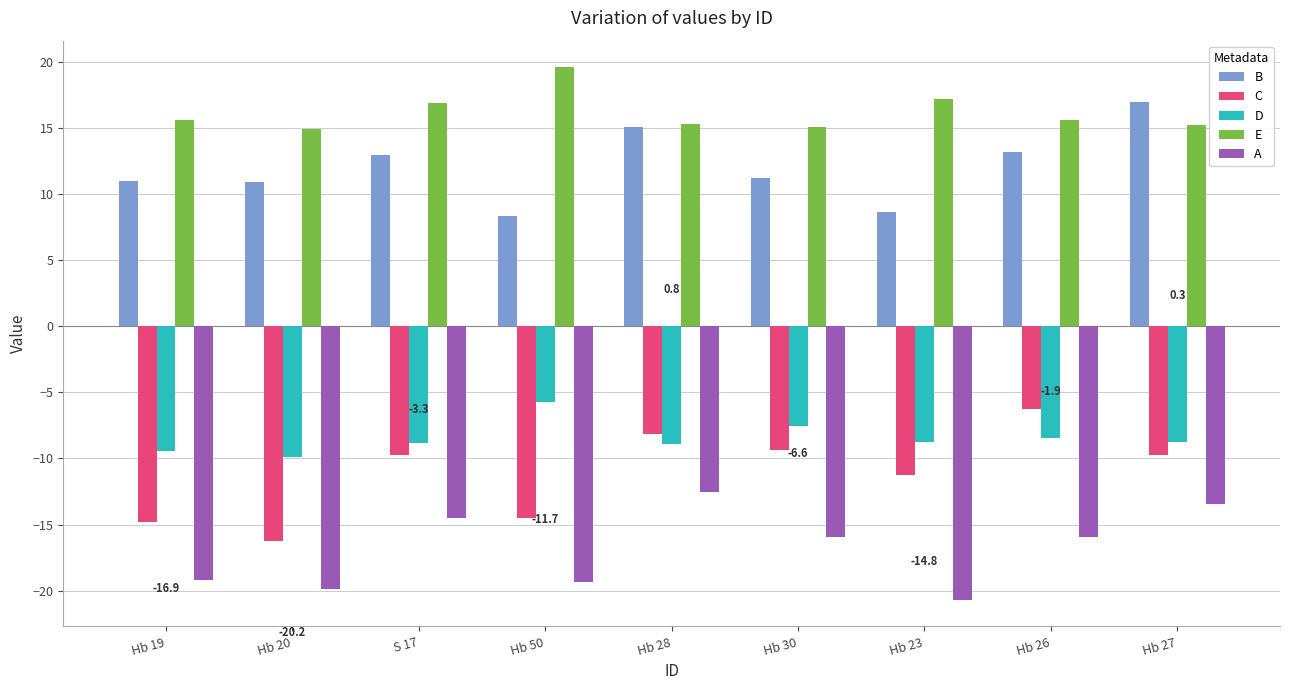

Rank the series by their maximum value, from lowest to highest.

A, C, D, B, E